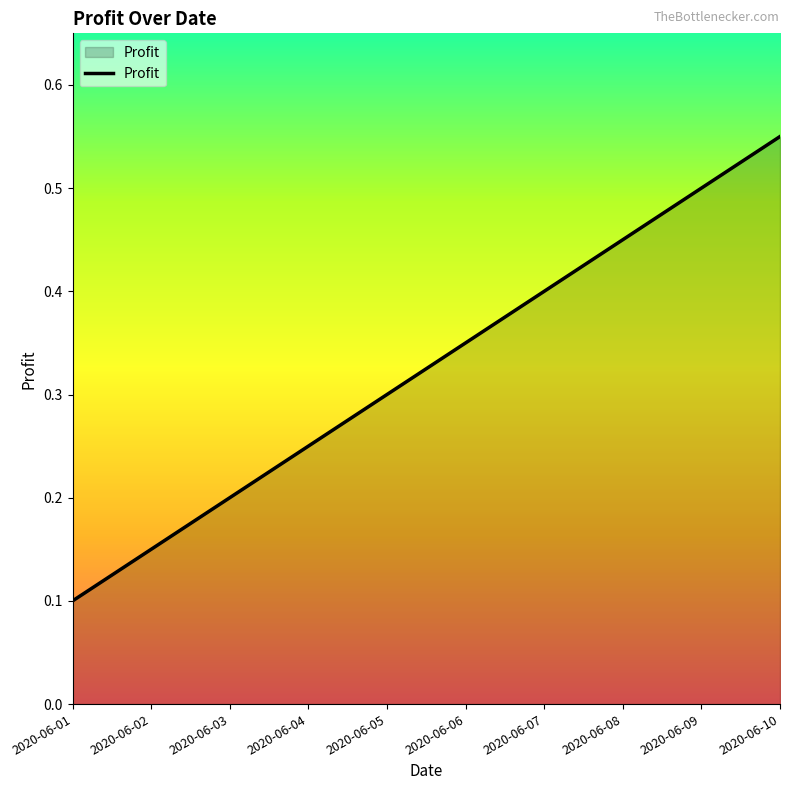

Rank the categories by value from highest to lowest.

2020-06-10, 2020-06-09, 2020-06-08, 2020-06-07, 2020-06-06, 2020-06-05, 2020-06-04, 2020-06-03, 2020-06-02, 2020-06-01